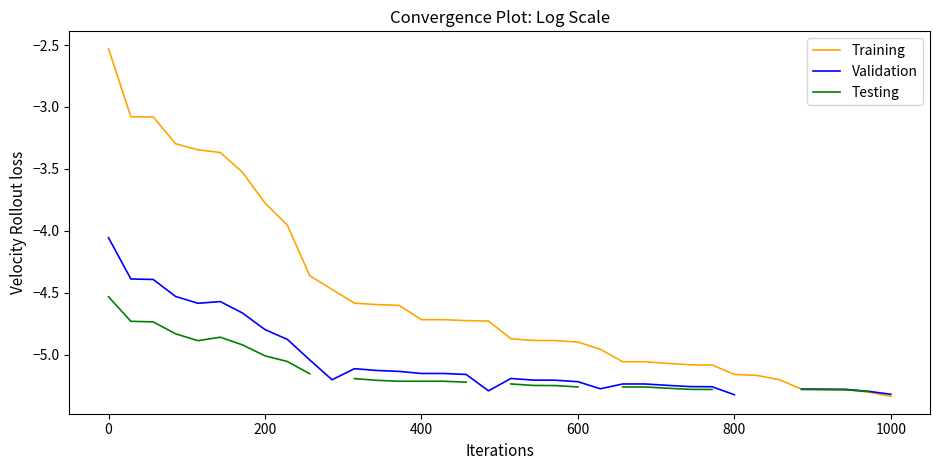

True or false: Training has a value of -1.8 at 200.

False